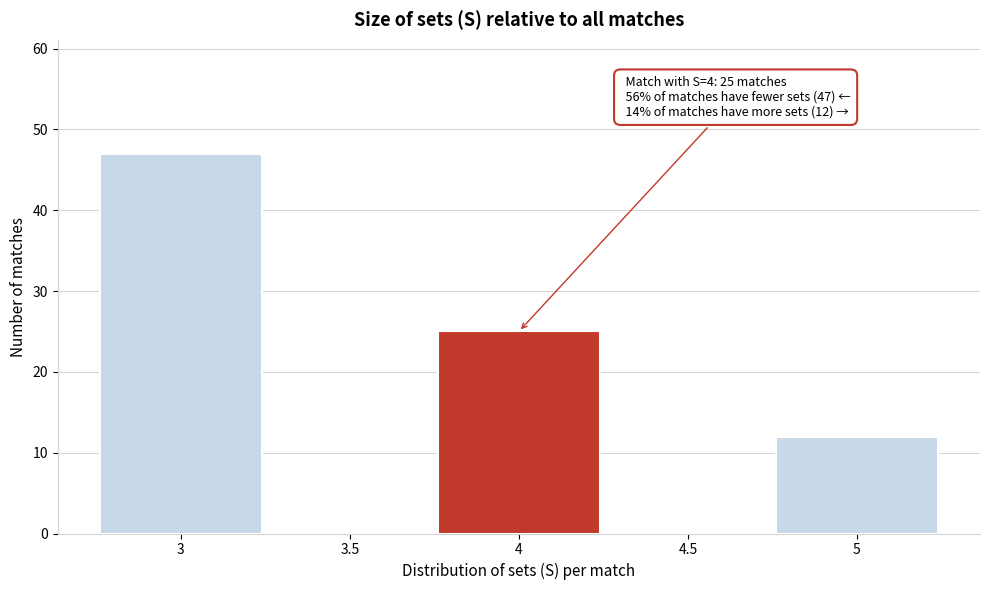

Which range on the x-axis has the tallest bar?

2.75 to 3.25